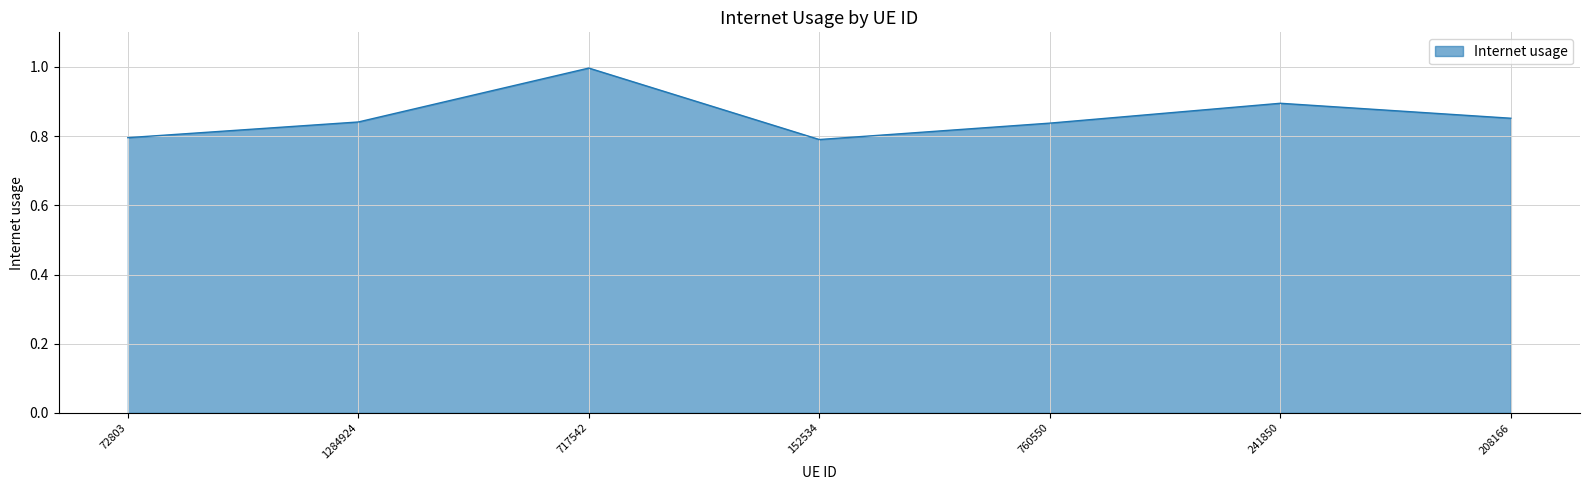

True or false: the data has more than 0 interior local peaks.

True